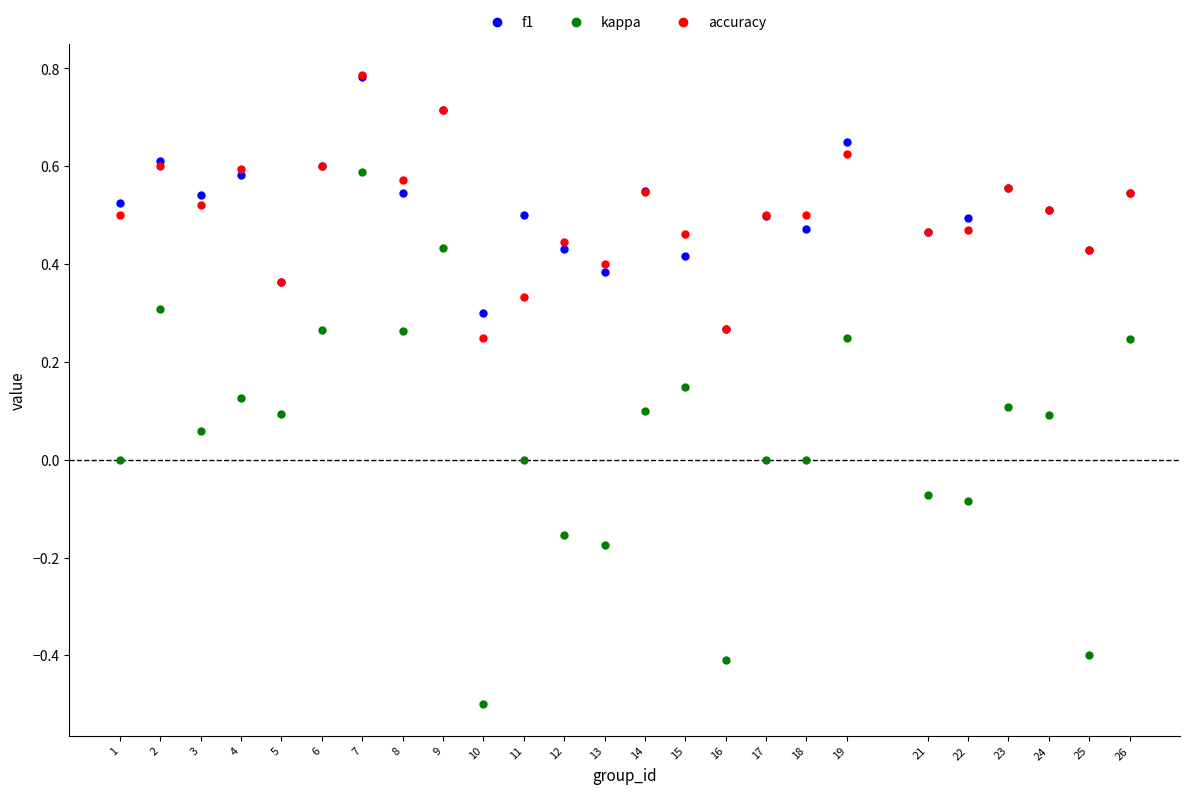

Which series has the largest Y range (max minus min)?

kappa